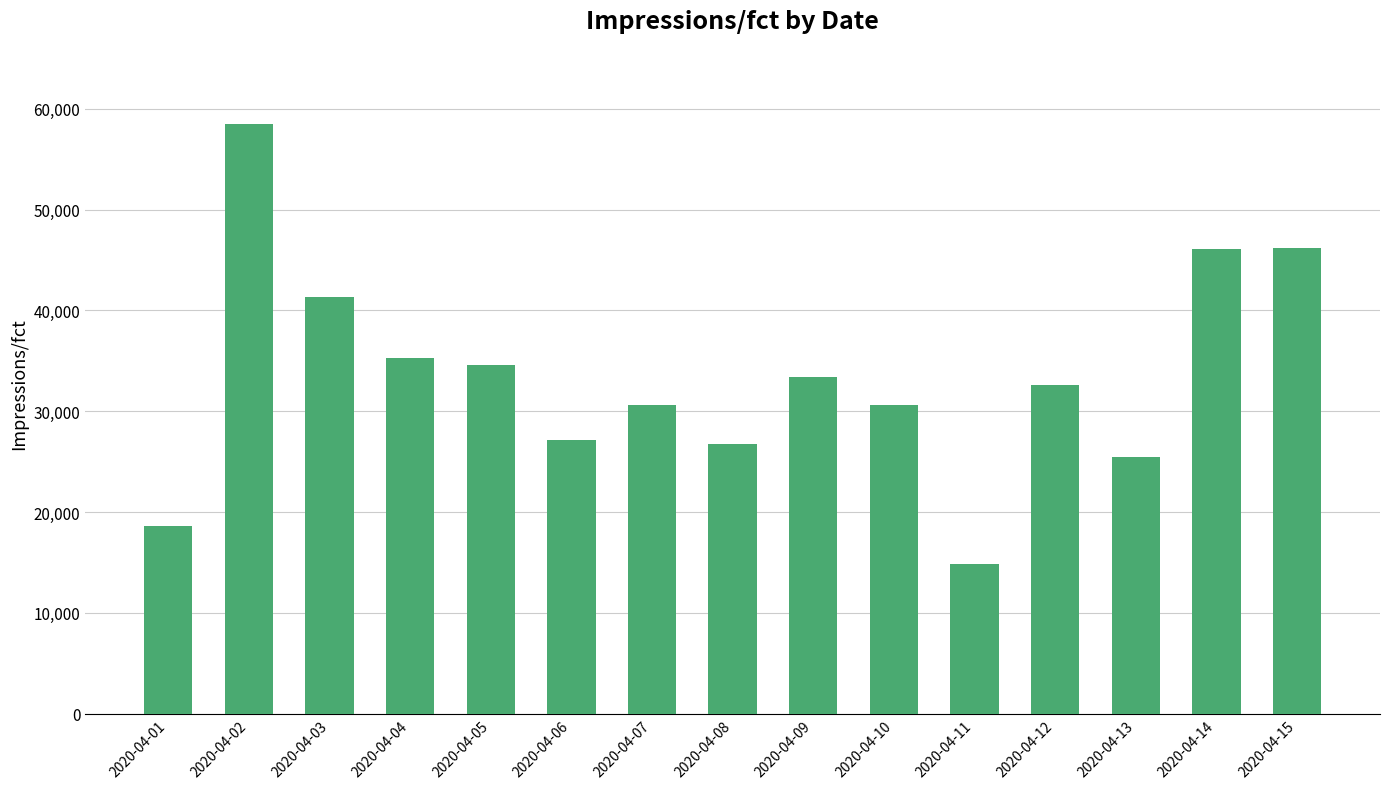

Which has a higher value, 2020-04-10 or 2020-04-13?

2020-04-10